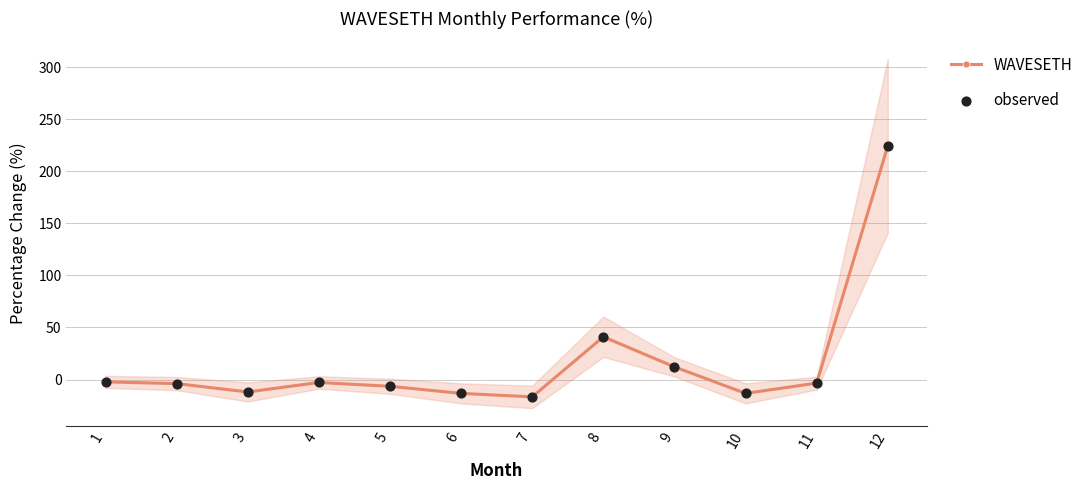

Which series has the largest Y range (max minus min)?

WAVESETH